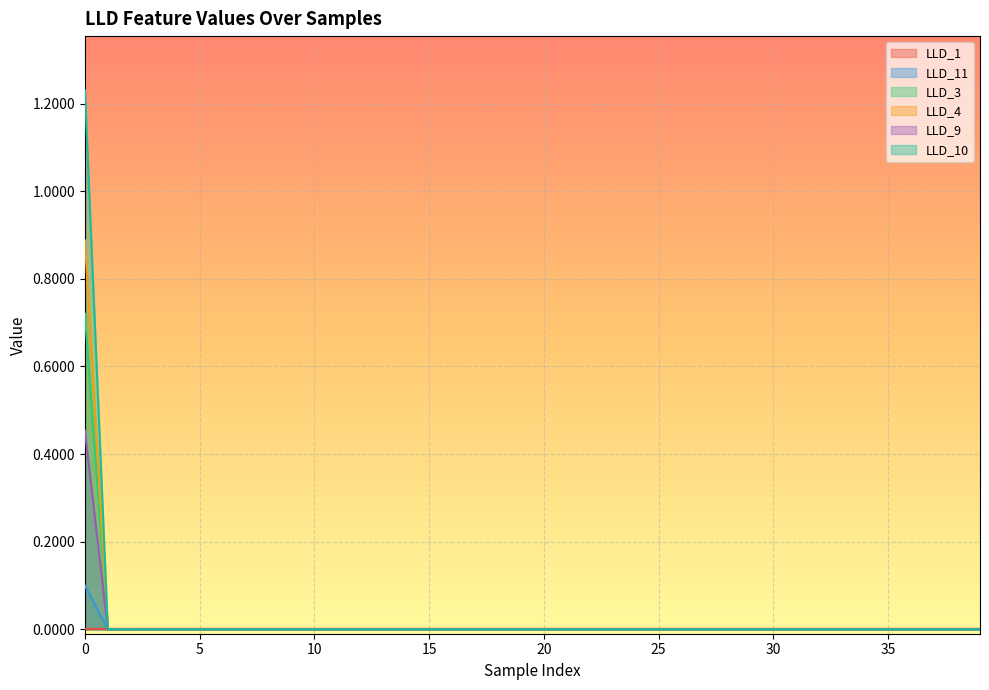

The LLD_10 series shows -0.7 at 1. True or false?

False